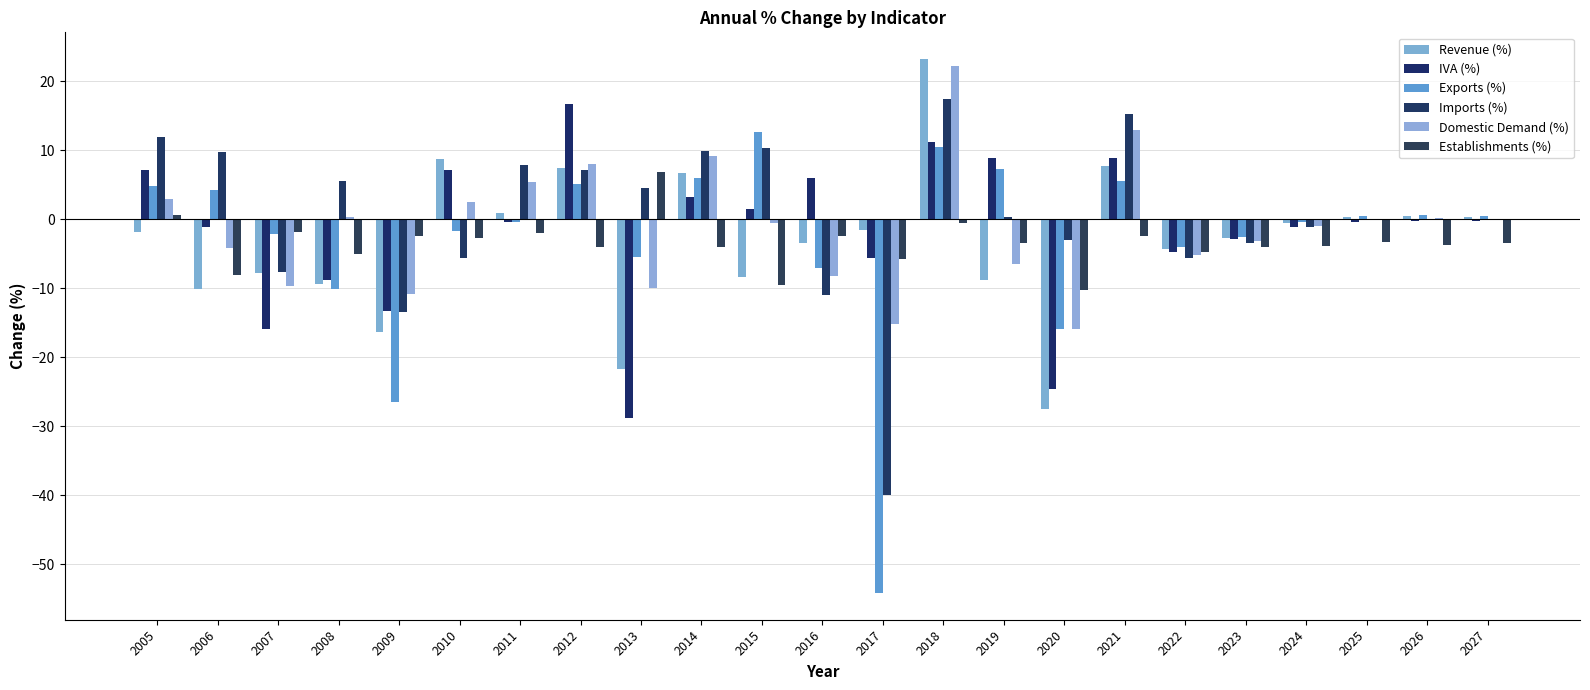

Reading left to right, what are all the values shown in this chart?

Revenue (%): -1.8	-10.1	-7.7	-9.4	-16.3	8.8	0.9	7.5	-21.7	6.8	-8.4	-3.4	-1.6	23.2	-8.8	-27.5	7.8	-4.3	-2.8	-0.6	0.4	0.5	0.3
IVA (%): 7.2	-1.1	-15.9	-8.8	-13.2	7.1	-0.4	16.8	-28.7	3.3	1.5	6.0	-5.5	11.1	8.9	-24.6	8.9	-4.7	-2.9	-1.1	-0.4	-0.2	-0.3
Exports (%): 4.8	4.2	-2.1	-10.0	-26.5	-1.7	-0.3	5.1	-5.4	6.0	12.7	-7.0	-54.2	10.5	7.3	-15.8	5.6	-4.0	-2.6	-0.4	0.5	0.7	0.5
Imports (%): 11.9	9.7	-7.7	5.6	-13.5	-5.6	7.8	7.2	4.5	9.8	10.4	-11.0	-40.0	17.5	0.3	-3.0	15.3	-5.5	-3.4	-1.1	-0.1	0.1	-0.2
Domestic Demand (%): 2.9	-4.1	-9.7	0.3	-10.8	2.5	5.4	8.0	-9.9	9.1	-0.6	-8.3	-15.2	22.2	-6.4	-15.8	13.0	-5.2	-3.2	-0.9	0.1	0.2	-0.0
Establishments (%): 0.7	-8.0	-1.9	-5.0	-2.4	-2.7	-1.9	-3.9	6.8	-4.0	-9.5	-2.5	-5.8	-0.5	-3.5	-10.3	-2.5	-4.8	-4.0	-3.8	-3.2	-3.7	-3.5